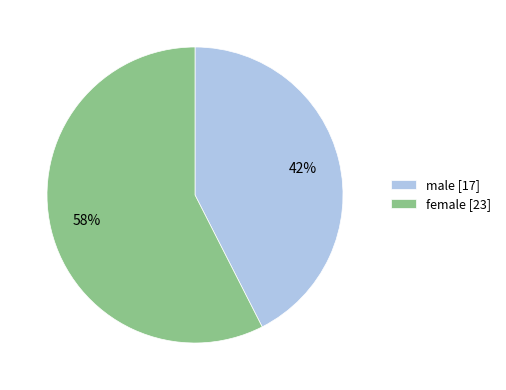

Is there any slice that represents more than half of the pie?

Yes